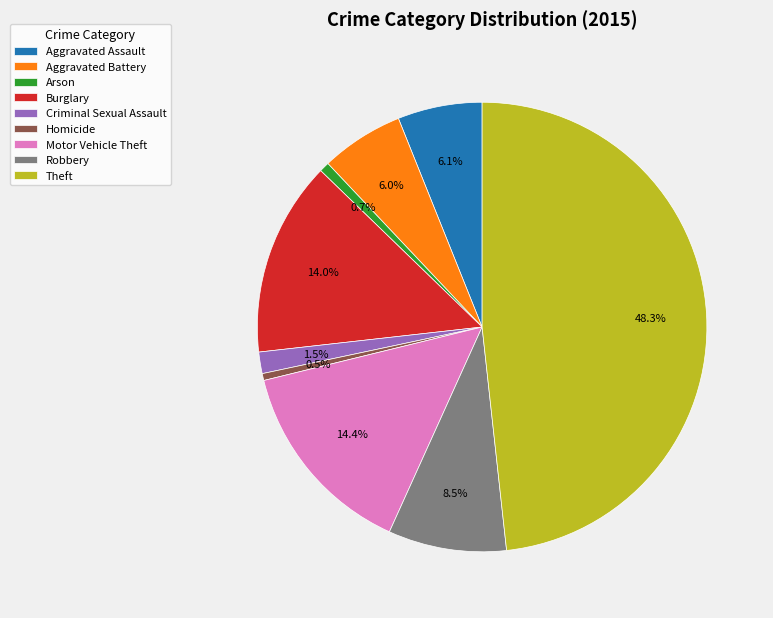

To the nearest percent, what percentage of the pie is Arson?

1%